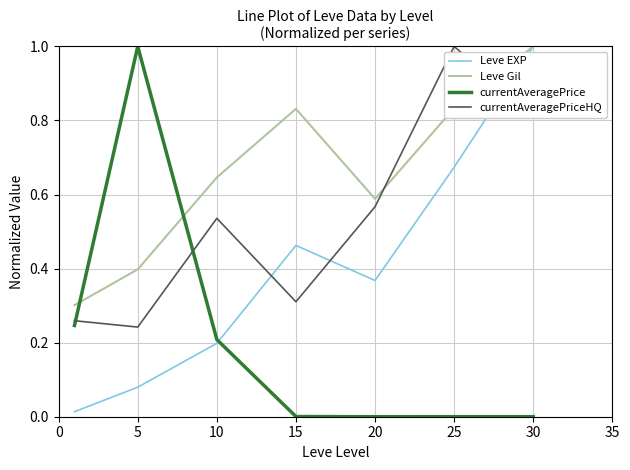

Which series has the largest total across all categories?

Leve Gil